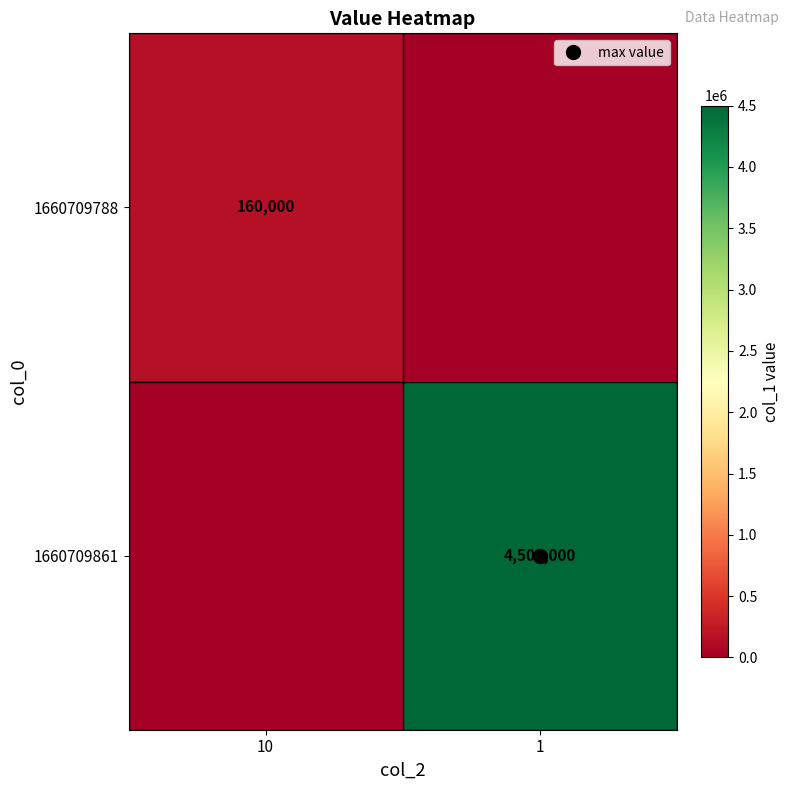

Which series changed the most between 10 and 1?

1660709861